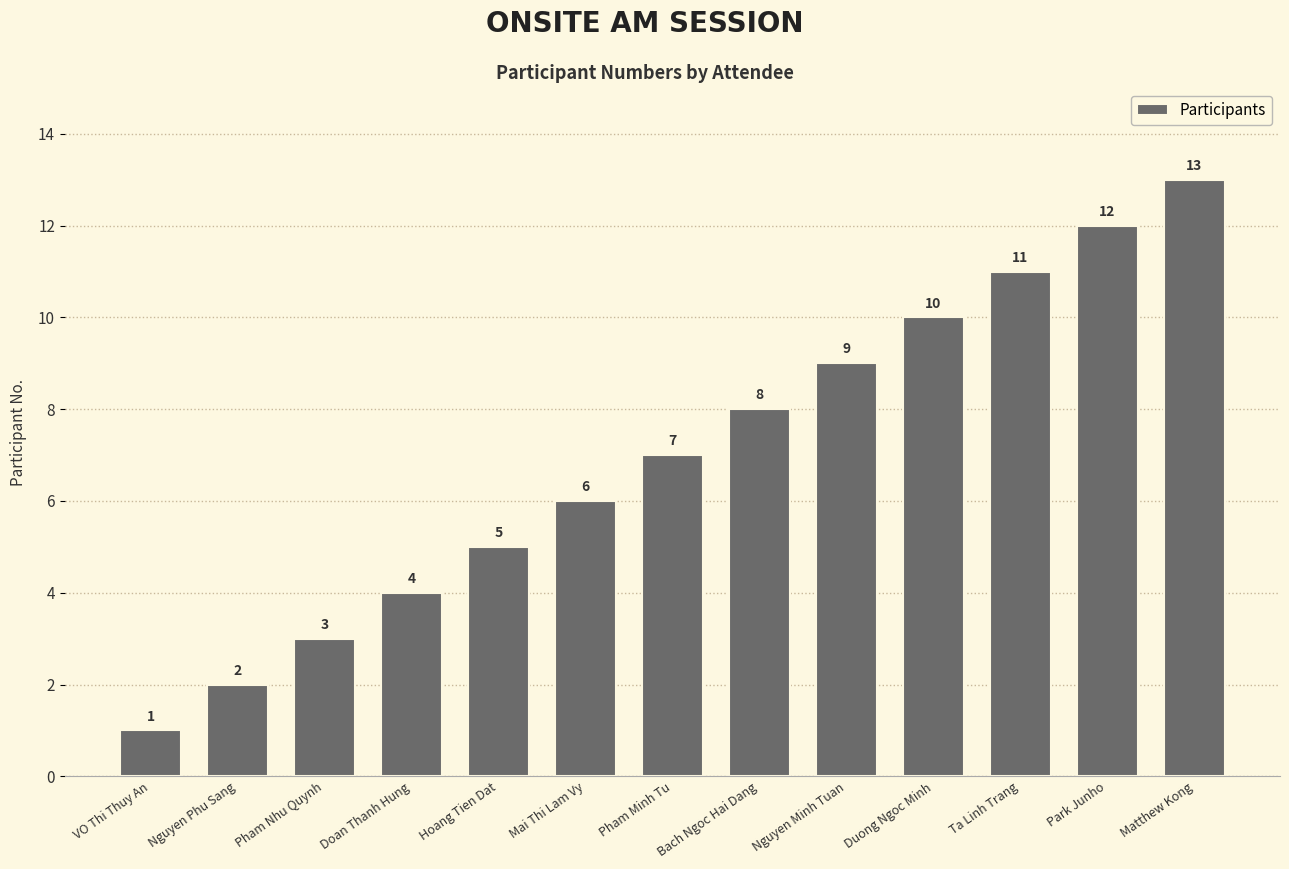

Read the value at Hoang Tien Dat, to the nearest 5.

5